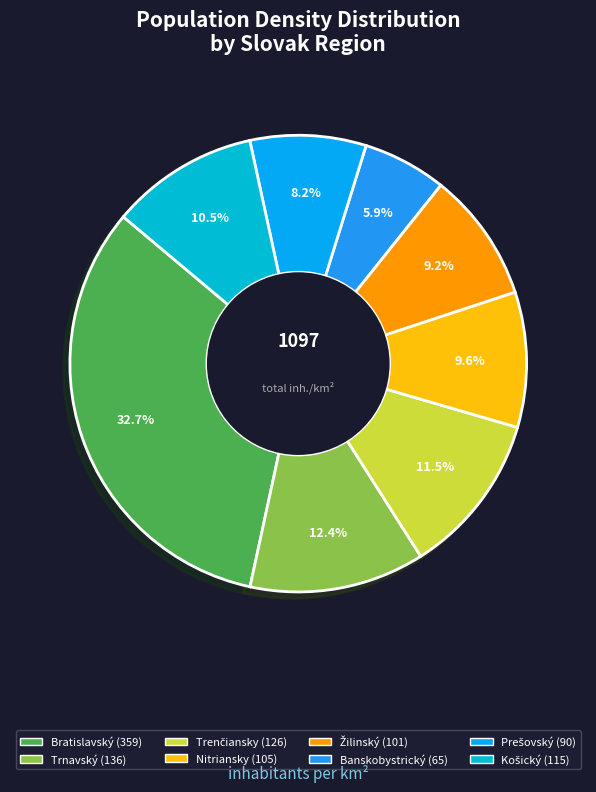

What is the ratio of the value at Banskobystrický to the value at Bratislavský?

0.2